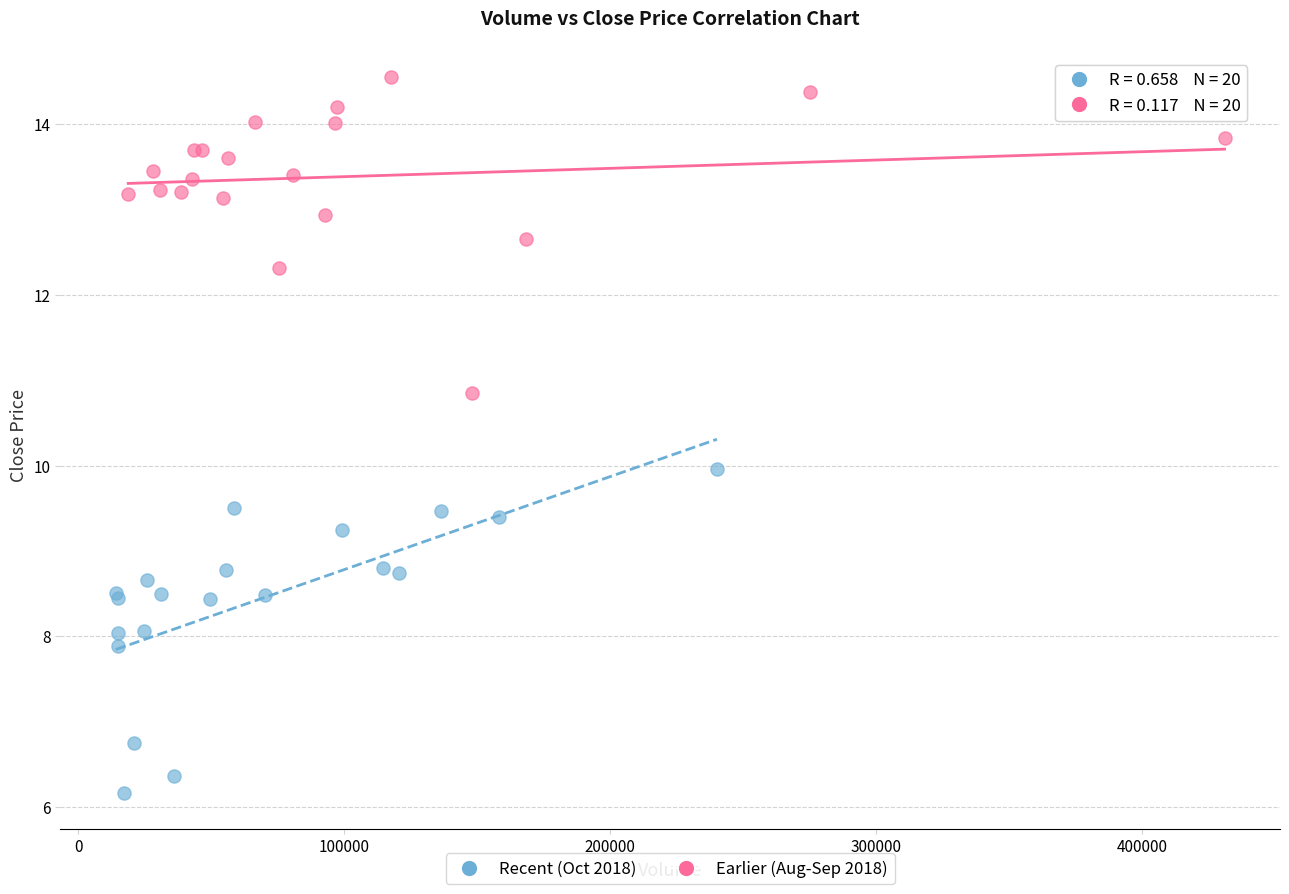

Which series contains the lowest Y value?

Recent (Oct 2018)